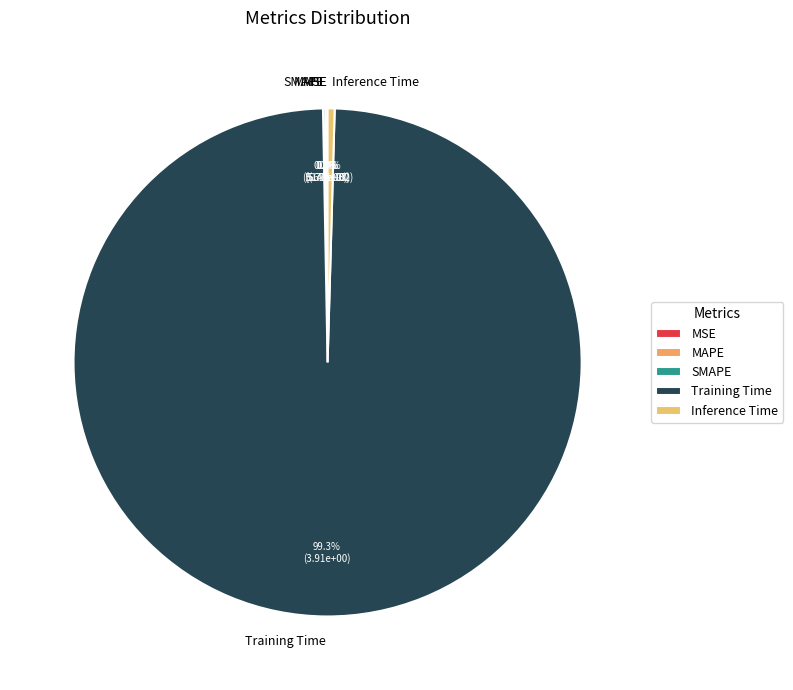

What is the largest slice in the pie chart?

Training Time